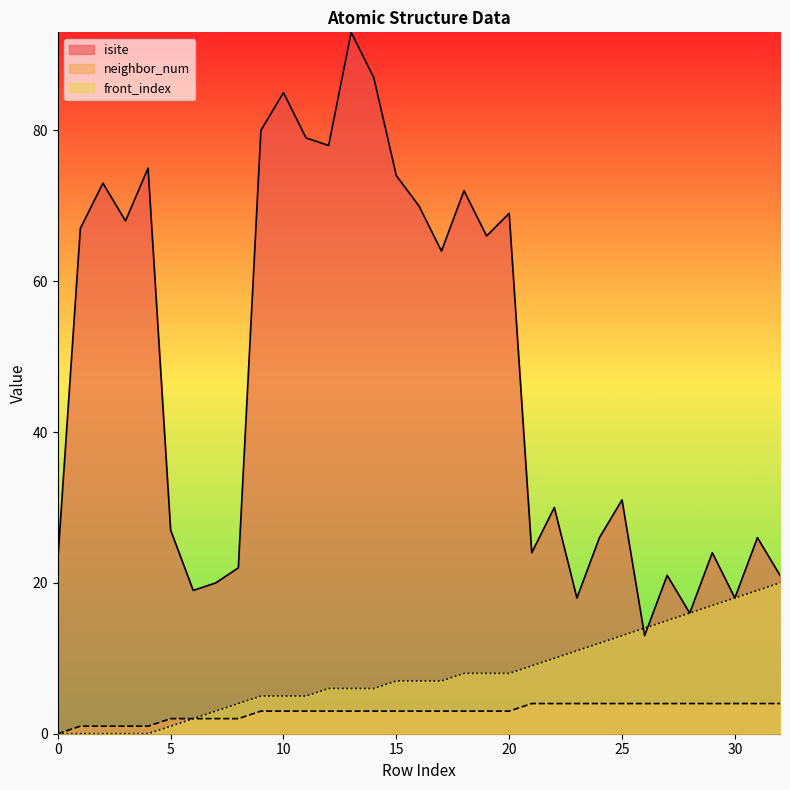

Reading left to right, what are all the values shown in this chart?

isite: 23	67	73	68	75	27	19	20	22	80	85	79	78	93	87	74	70	64	72	66	69	24	30	18	26	31	13	21	16	24	18	26	21
neighbor_num: 0	1	1	1	1	2	2	2	2	3	3	3	3	3	3	3	3	3	3	3	3	4	4	4	4	4	4	4	4	4	4	4	4
front_index: 0	0	0	0	0	1	2	3	4	5	5	5	6	6	6	7	7	7	8	8	8	9	10	11	12	13	14	15	16	17	18	19	20